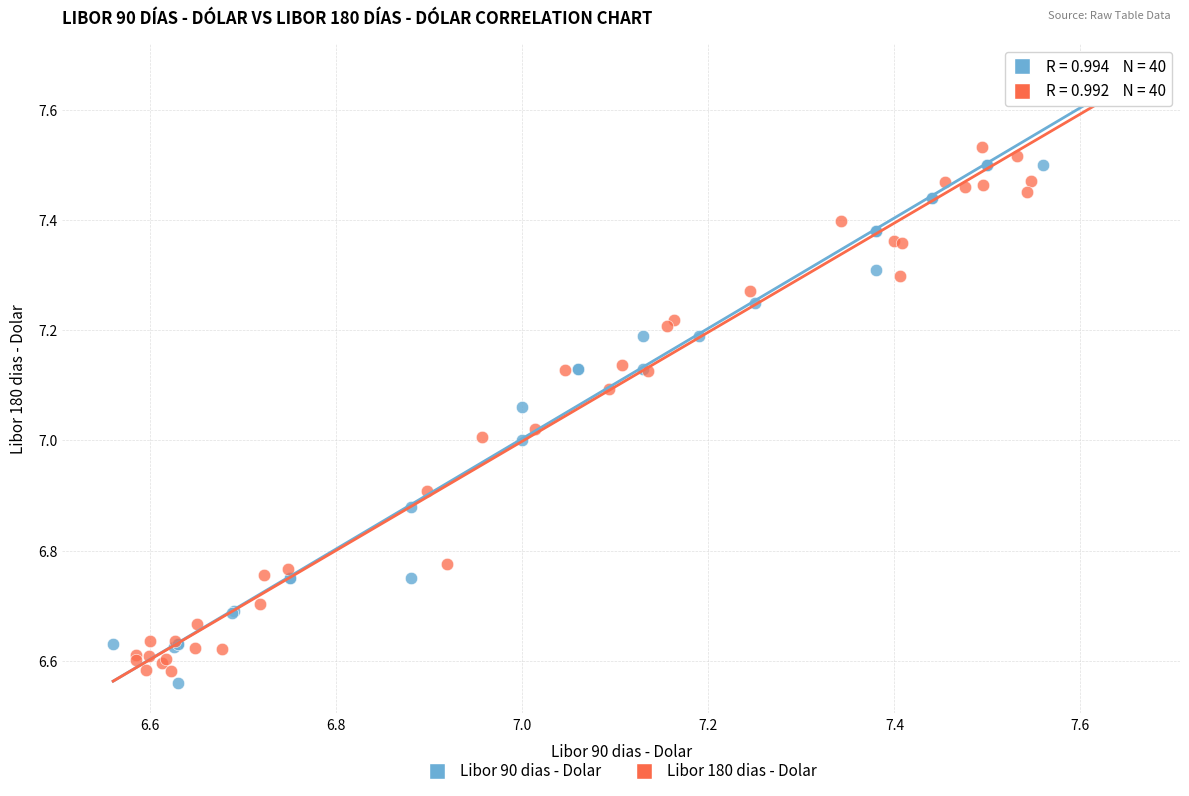

Which series has the largest Y range (max minus min)?

Libor 180 dias - Dolar